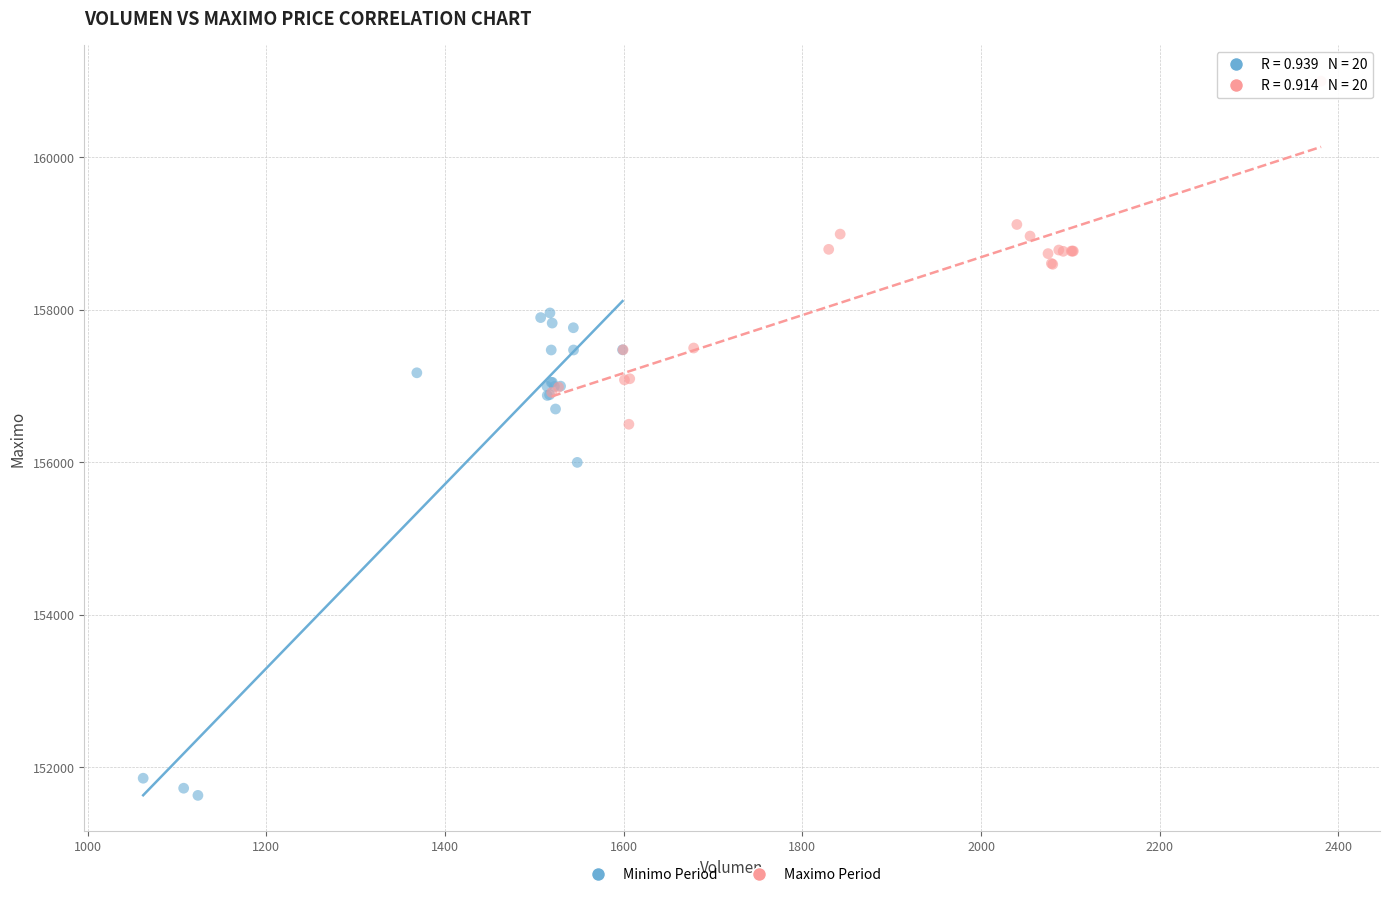

Which series has the widest spread of Y values?

Minimo Period